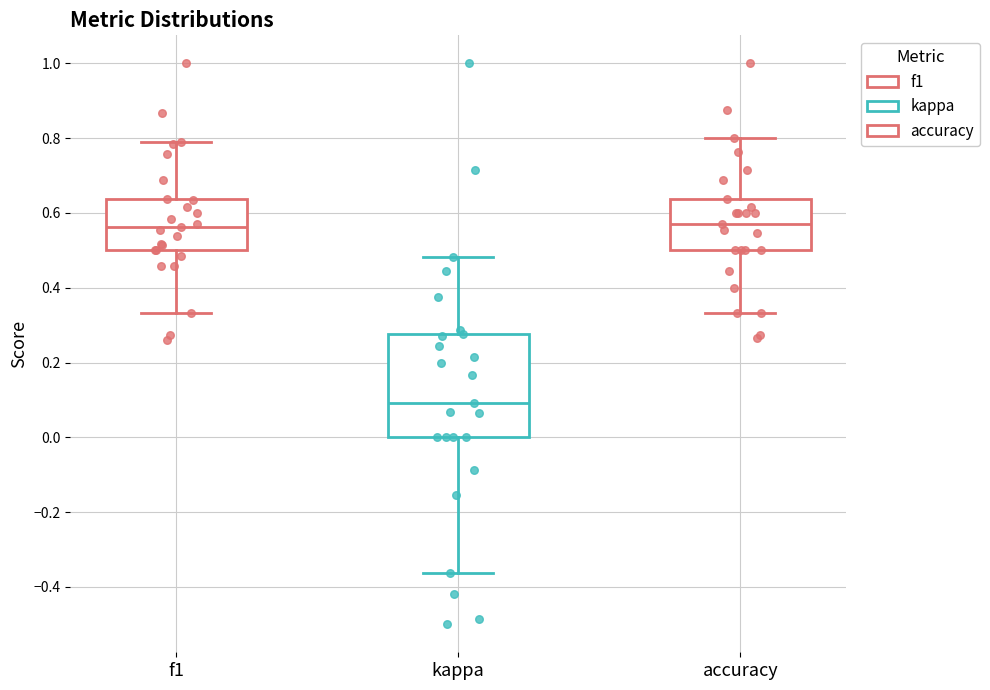

Reading left to right, transcribe this box plot: for each box, give where its median line is, the range the box spans, and where its two whiskers end, as read against the y-axis. The values are not printed on the chart, so give them approximately, as read against the axis.

f1: median 0.56, box 0.50 to 0.64, whiskers 0.34 to 0.80
kappa: median 0.10, box 0.00 to 0.28, whiskers -0.36 to 0.48
accuracy: median 0.58, box 0.50 to 0.64, whiskers 0.34 to 0.80